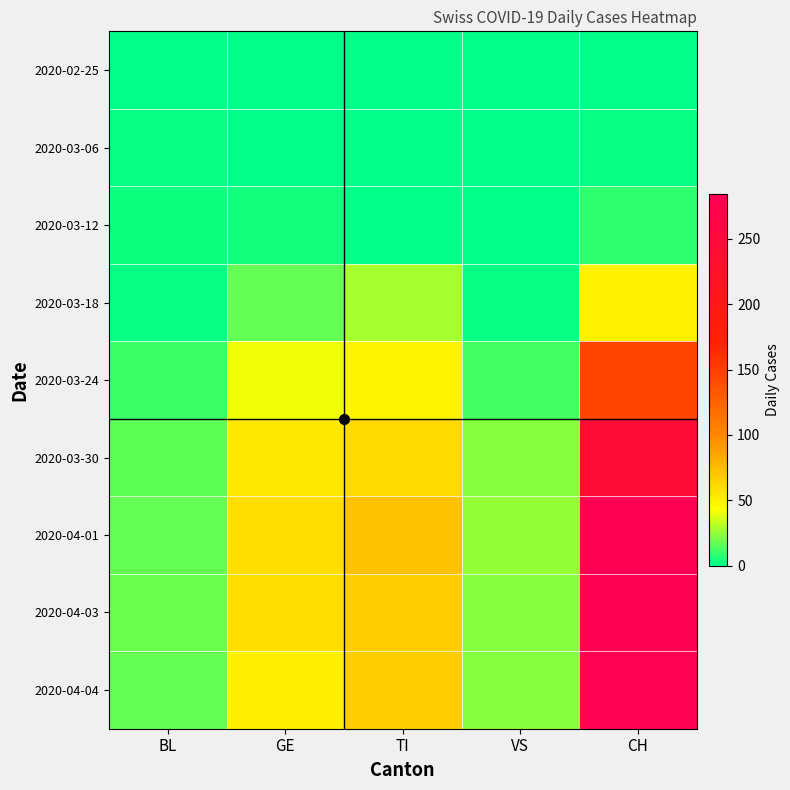

At which category is the sum across all series the highest?

CH